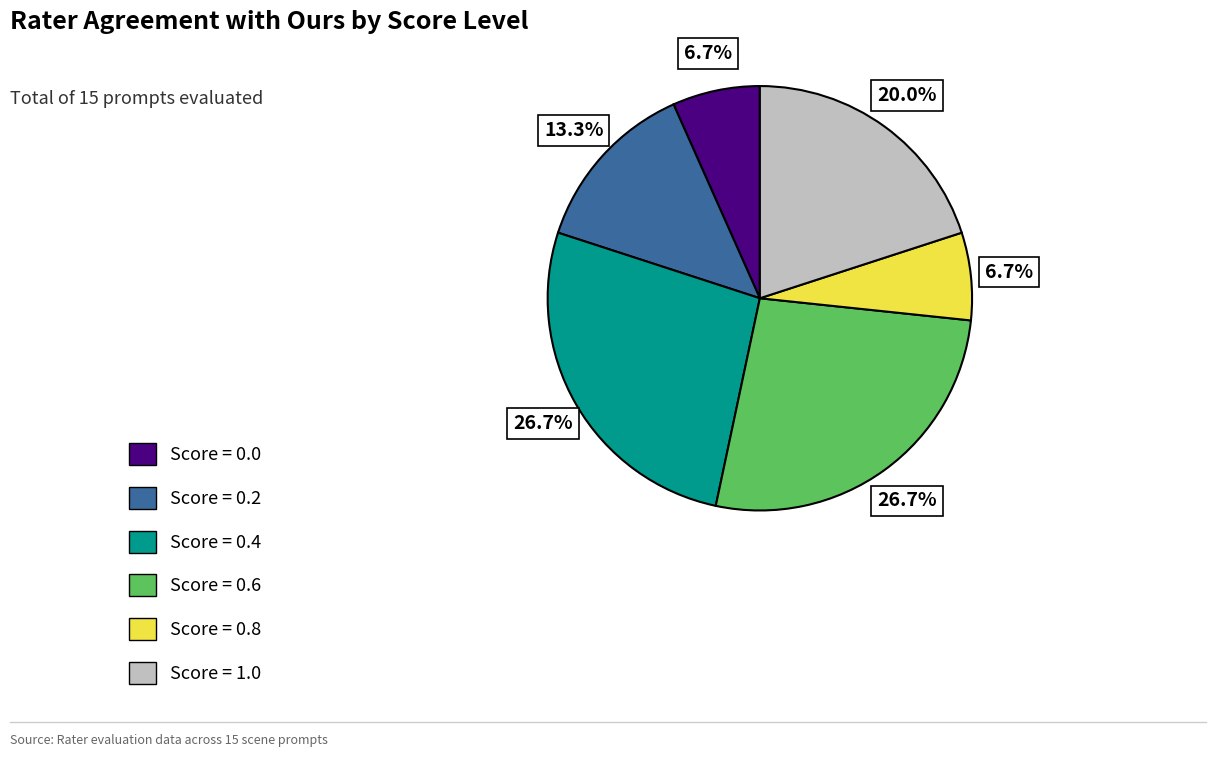

To the nearest percent, what is the average slice percentage?

17%